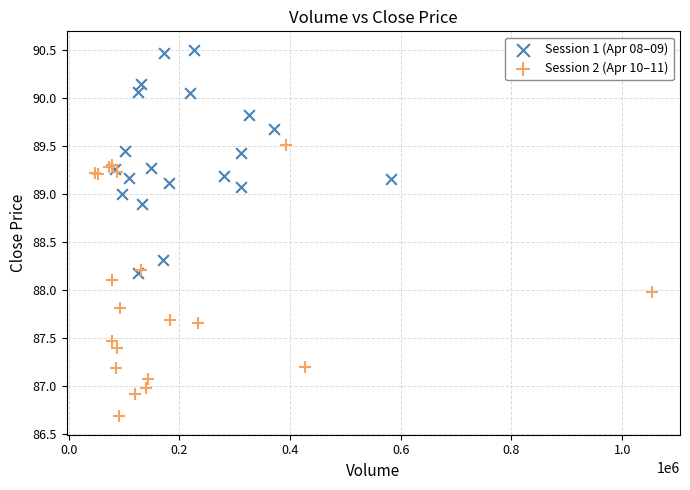

What are all the series names shown in the legend?

Session 1 (Apr 08–09), Session 2 (Apr 10–11)